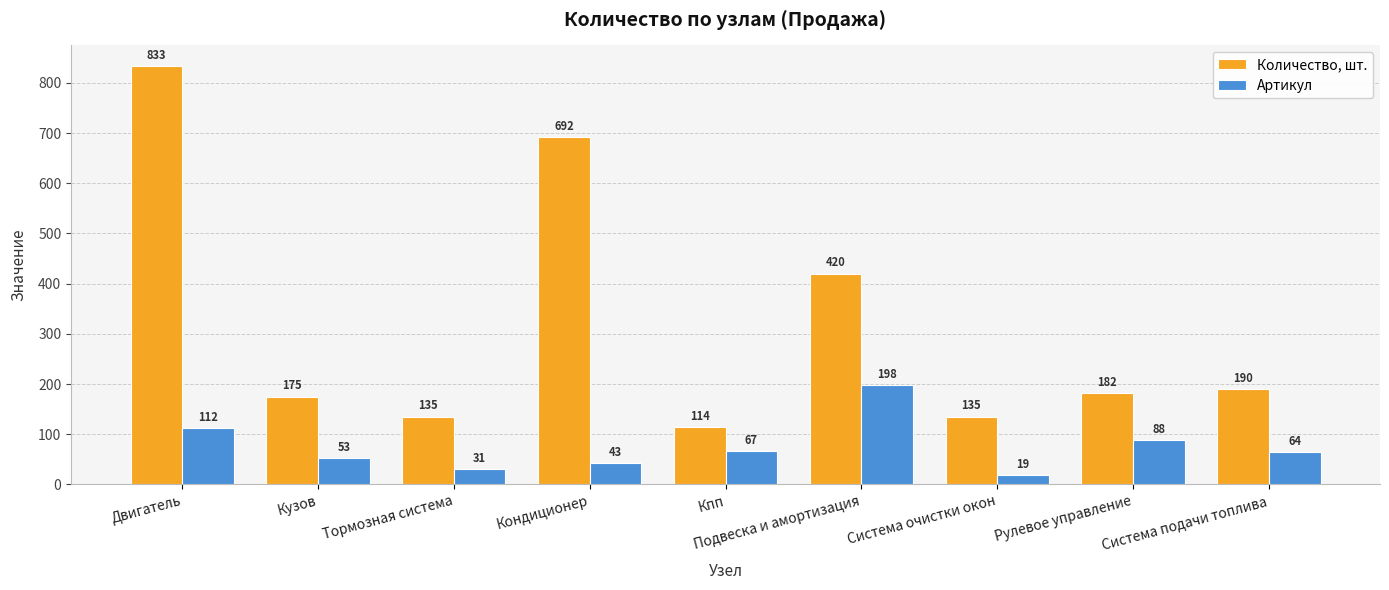

Is it true that Артикул equals 21 at Система подачи топлива?

False